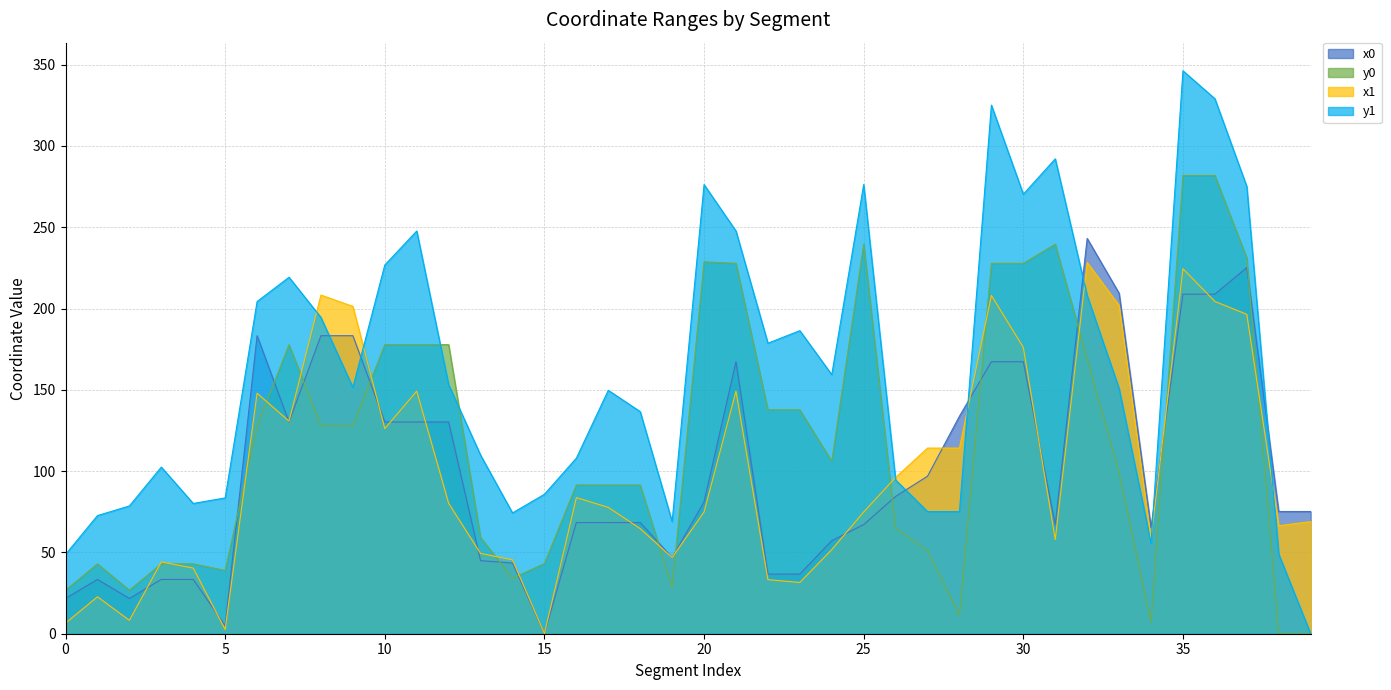

True or false: x0 and x1 cross at least once.

True